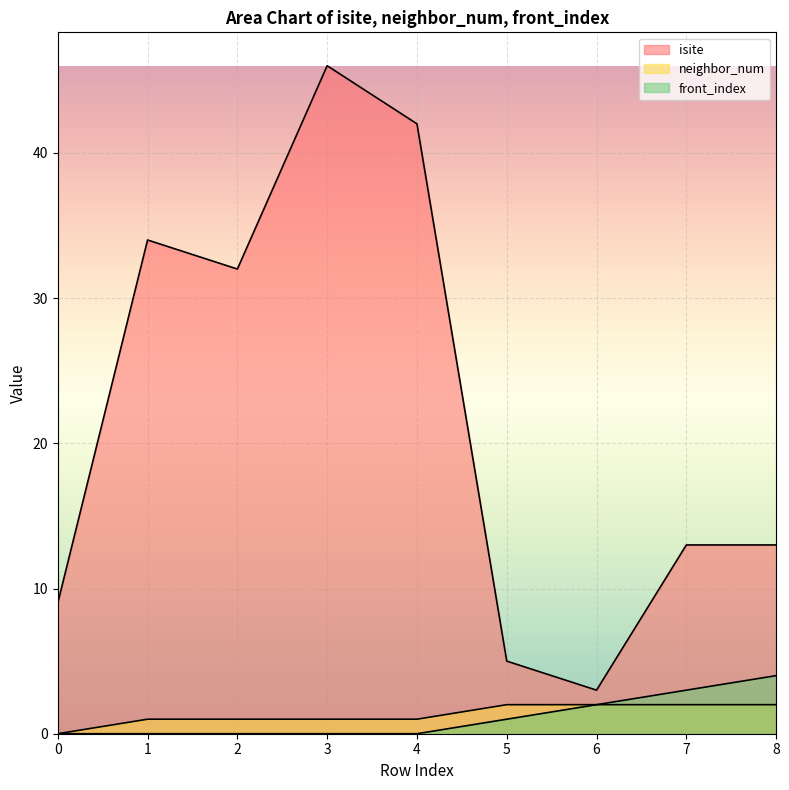

What is the total value across all series at 6?

7